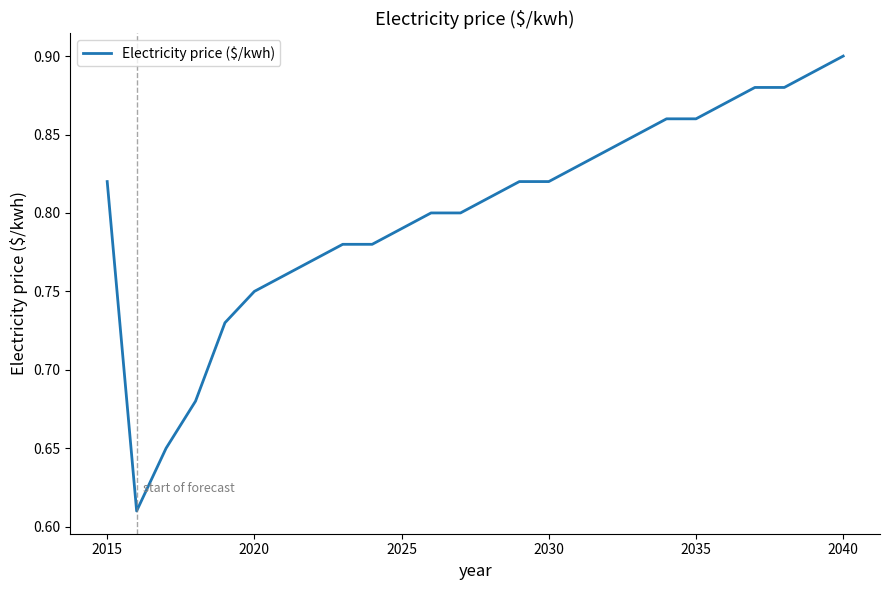

What is the difference between the maximum and minimum values?

0.3